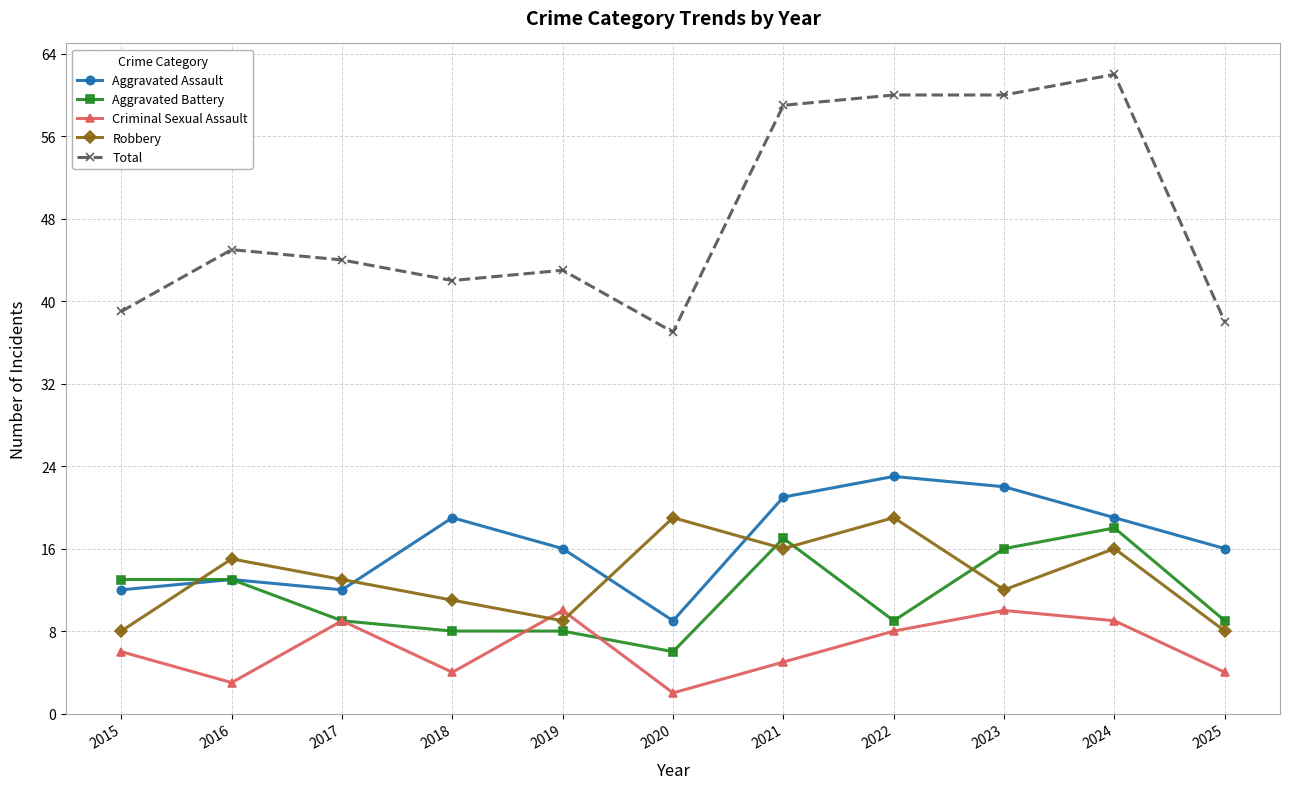

What is the approximate value of Total at 2025?

38